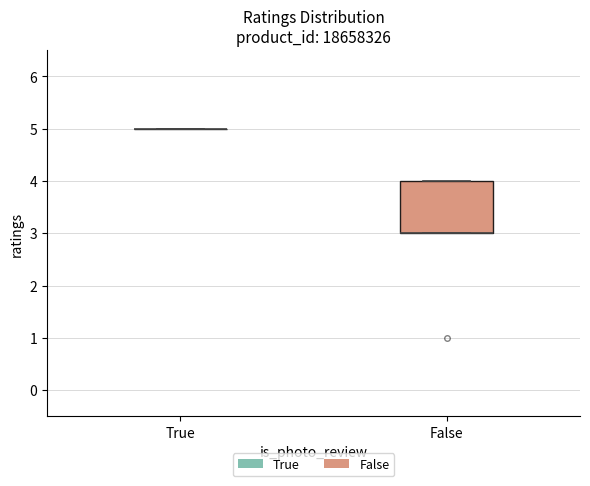

Reading left to right, read every box against the y-axis: the position of its median line, the range the box covers, and the ends of its whiskers. The values are not printed on the chart, so give them approximately, as read against the axis.

True: box collapsed to a line at 5, whiskers 5 to 5
False: median 3 (drawn on the box's lower edge), box 3 to 4, whiskers 3 to 4